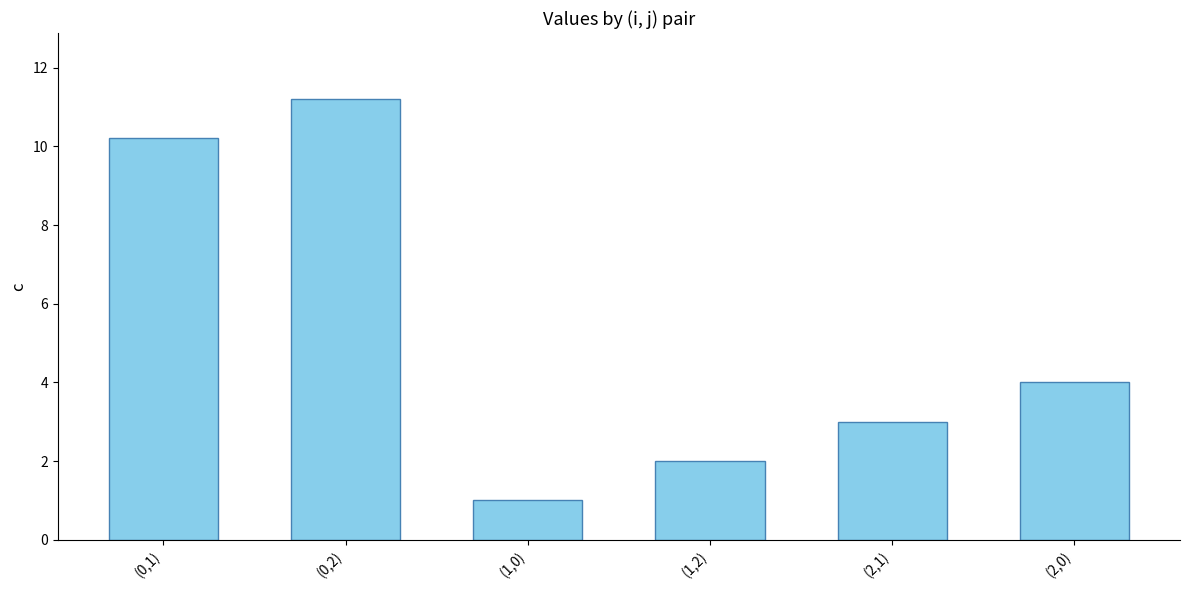

What is the change in value from (0,1) to (0,2)?

+1.0